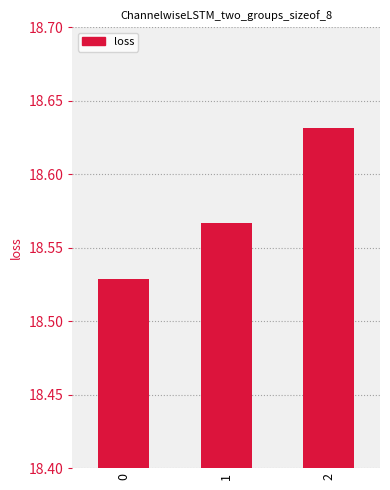

What is the ratio of the value at 2 to the value at 1?

1.0